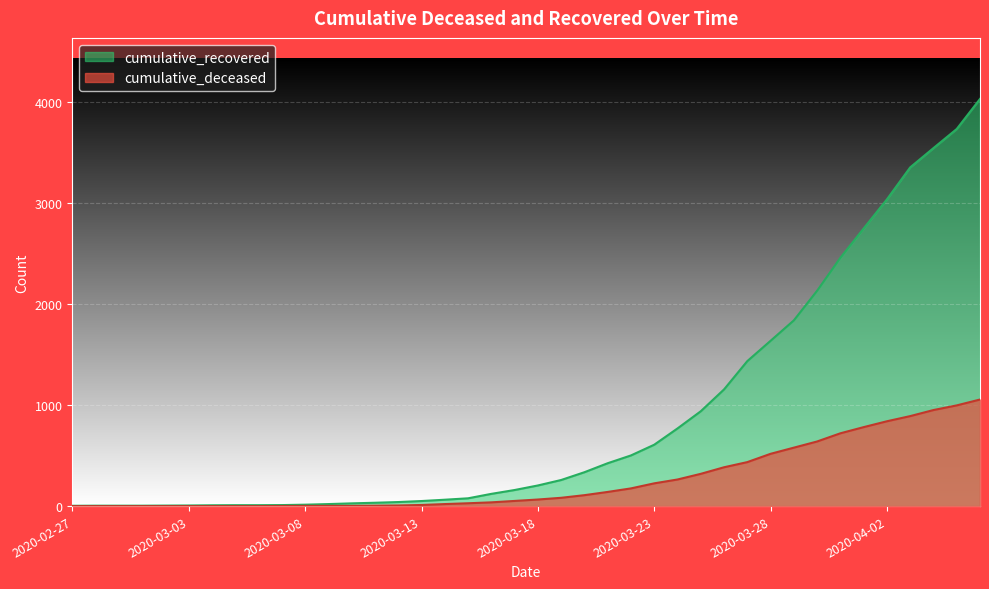

What is the difference between the maximum and minimum values in the cumulative_deceased series?

1054